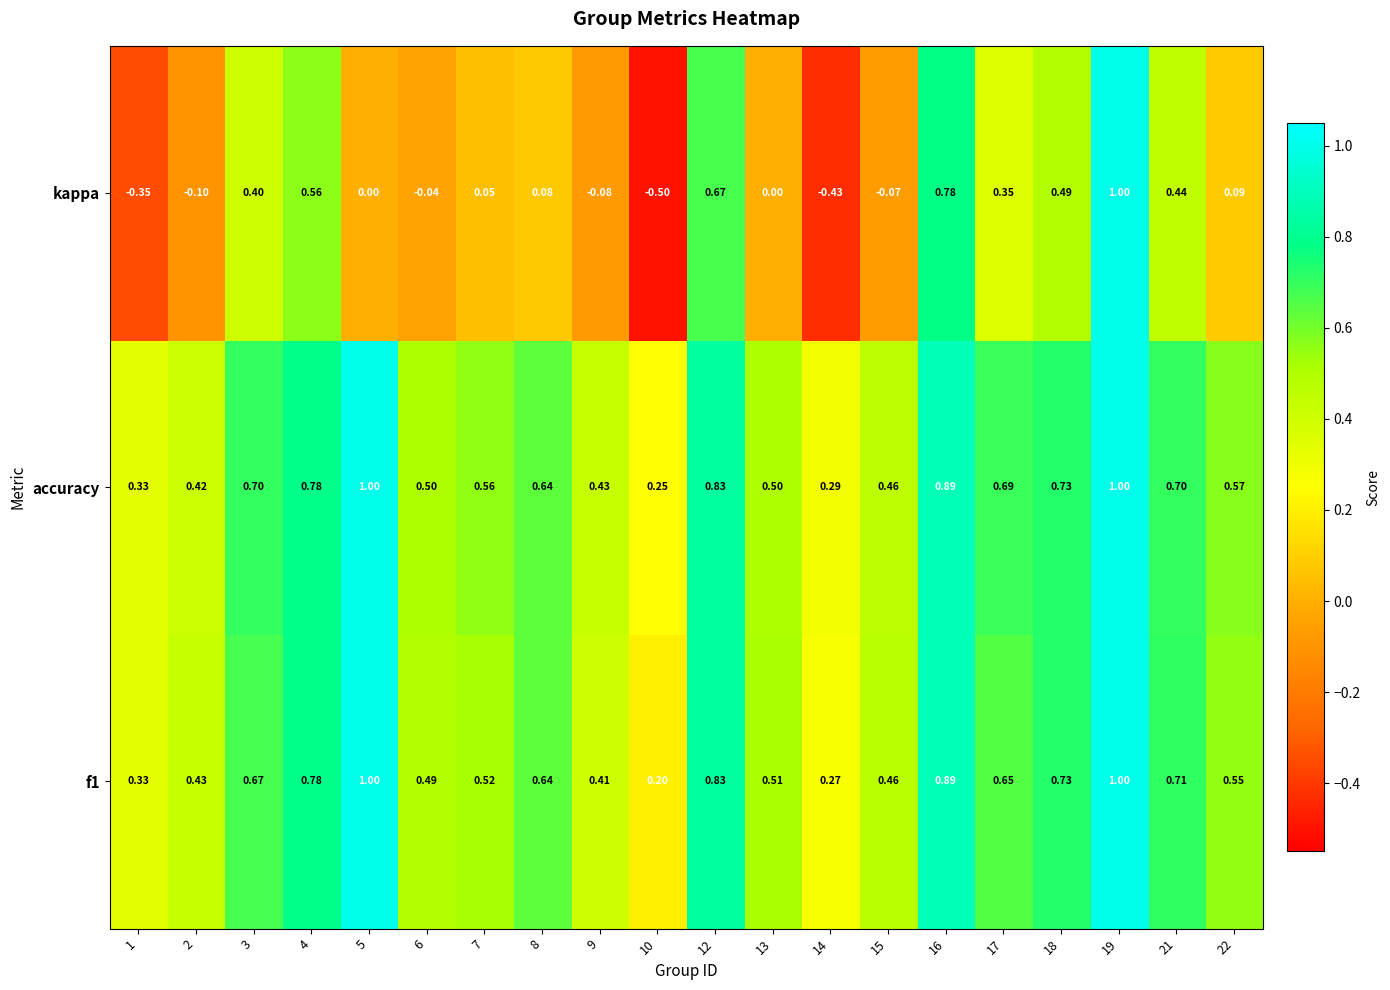

Between 4 and 14, which series saw the biggest shift?

kappa